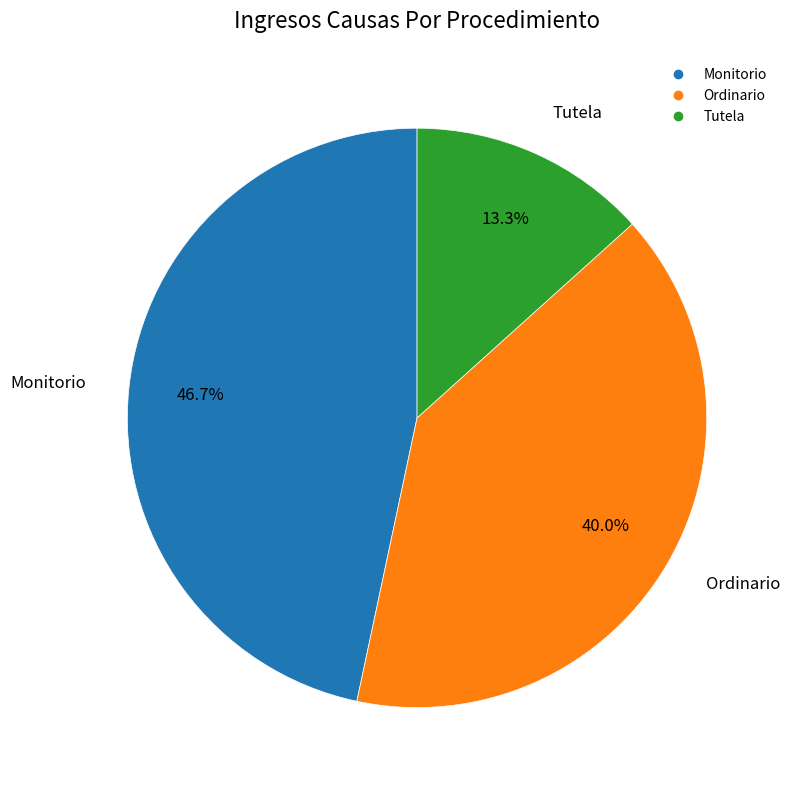

What is the smallest slice in the pie chart?

Tutela